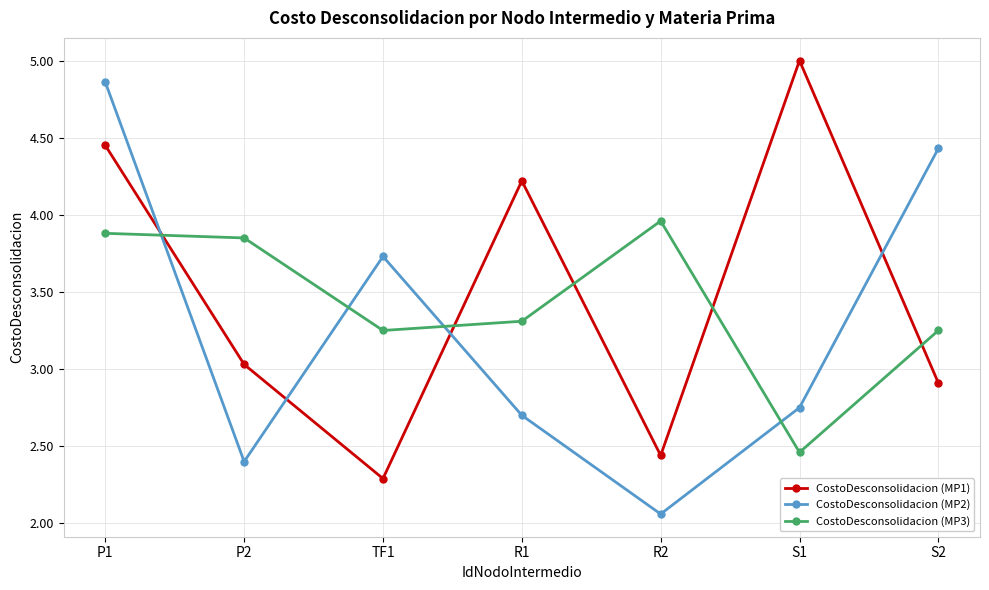

Count the number of categories in the chart.

7